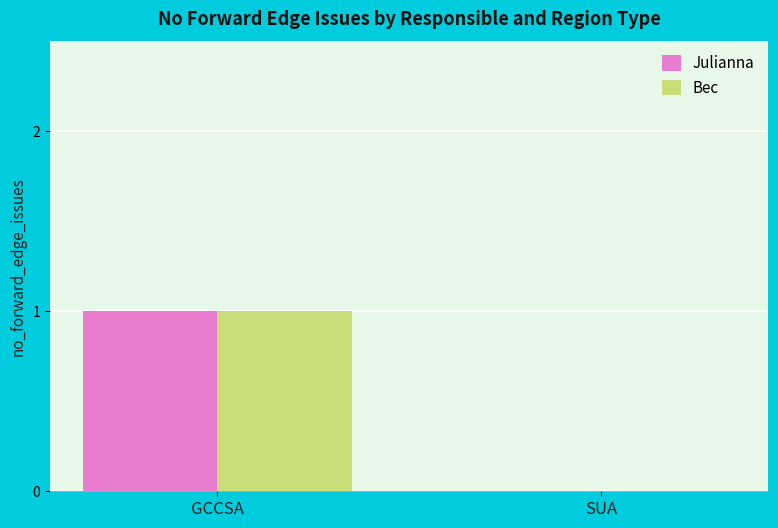

Reading left to right, what are all the values shown in this chart?

Julianna: GCCSA=1	SUA=0
Bec: GCCSA=1	SUA=0